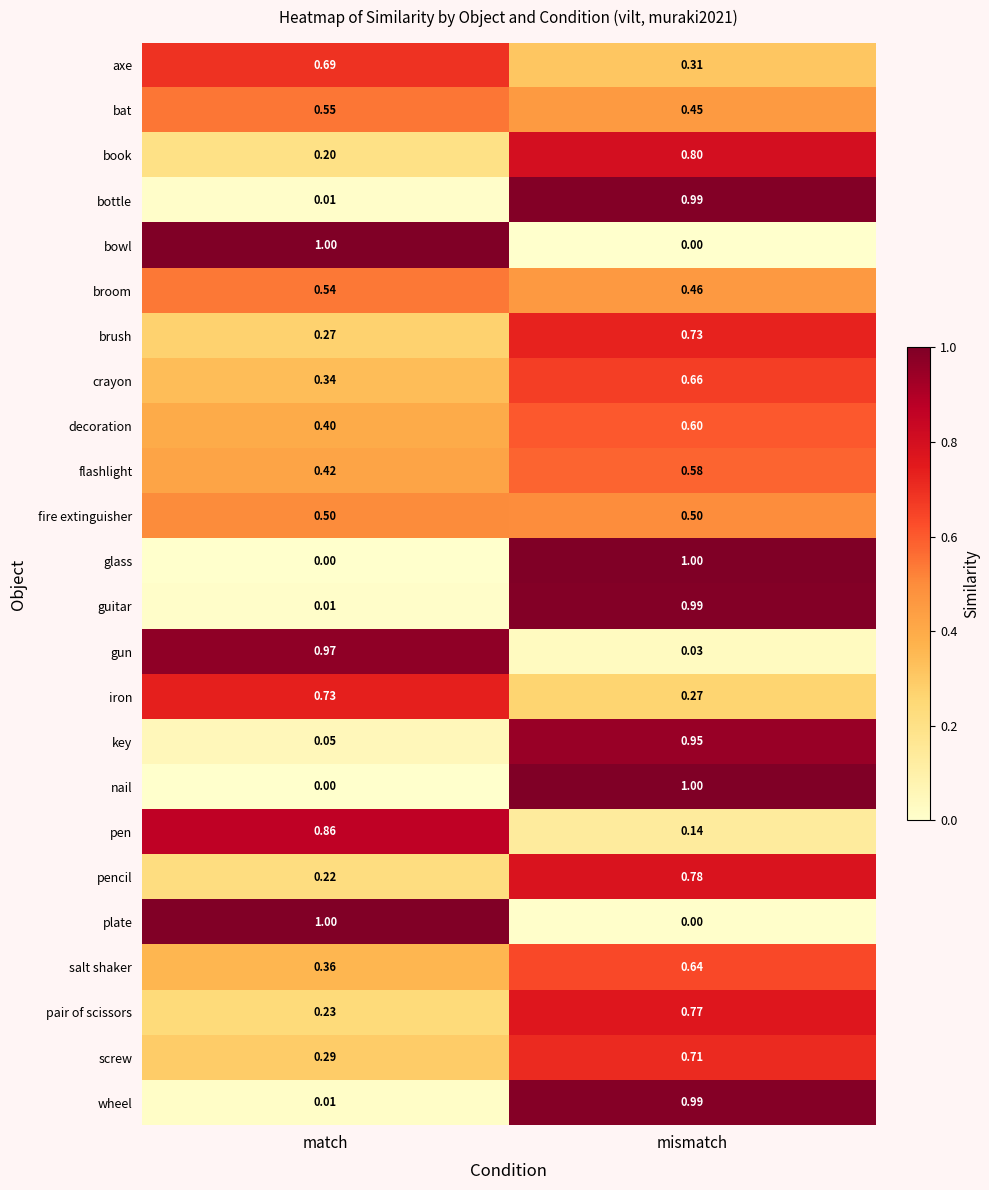

At which category is the sum across all series the highest?

mismatch